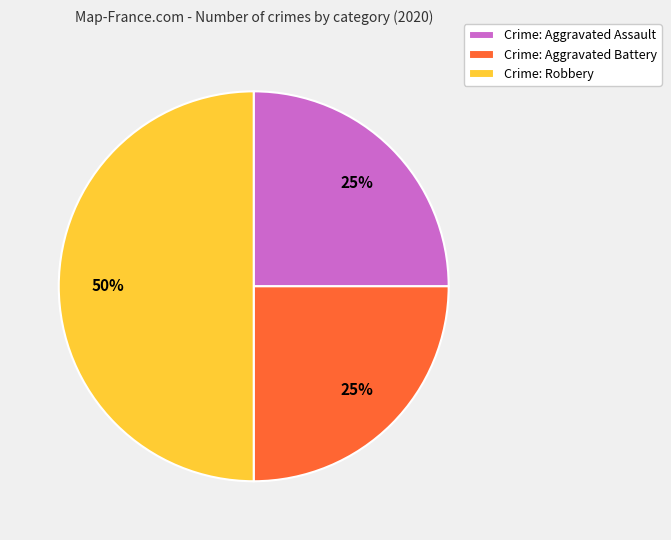

Combined, do Crime: Aggravated Battery and Crime: Robbery account for over 50%?

Yes